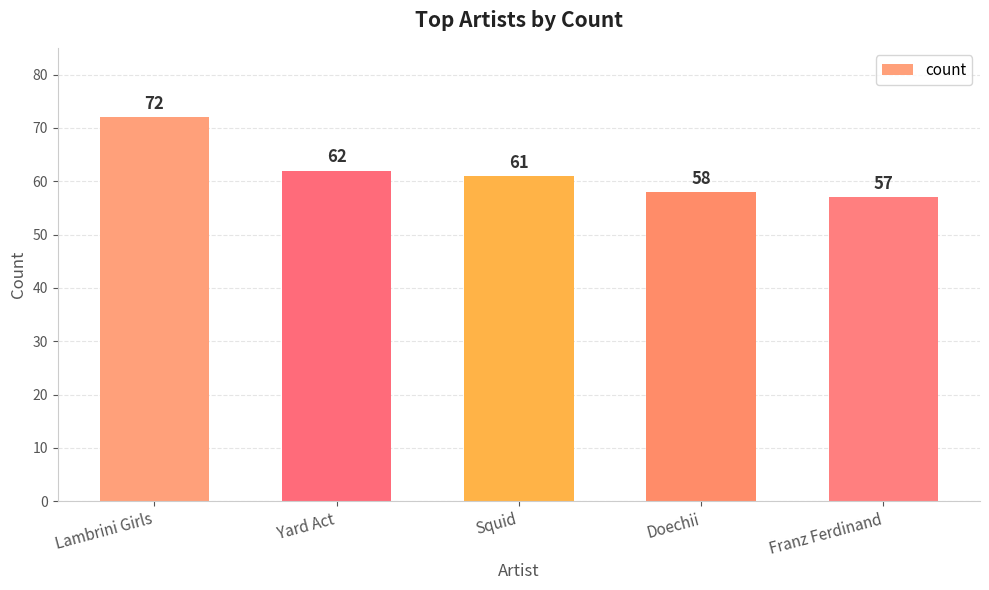

At which label is the value closest to 64?

Yard Act